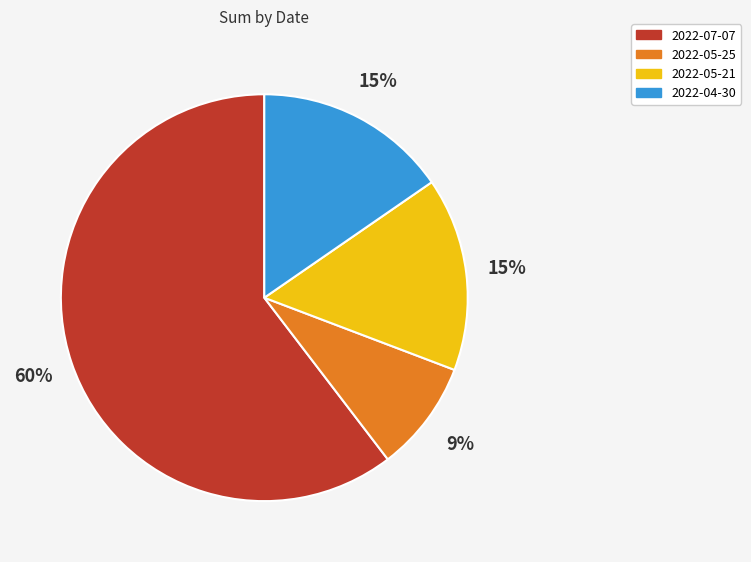

To the nearest percent, what portion does 2022-05-25 represent?

9%